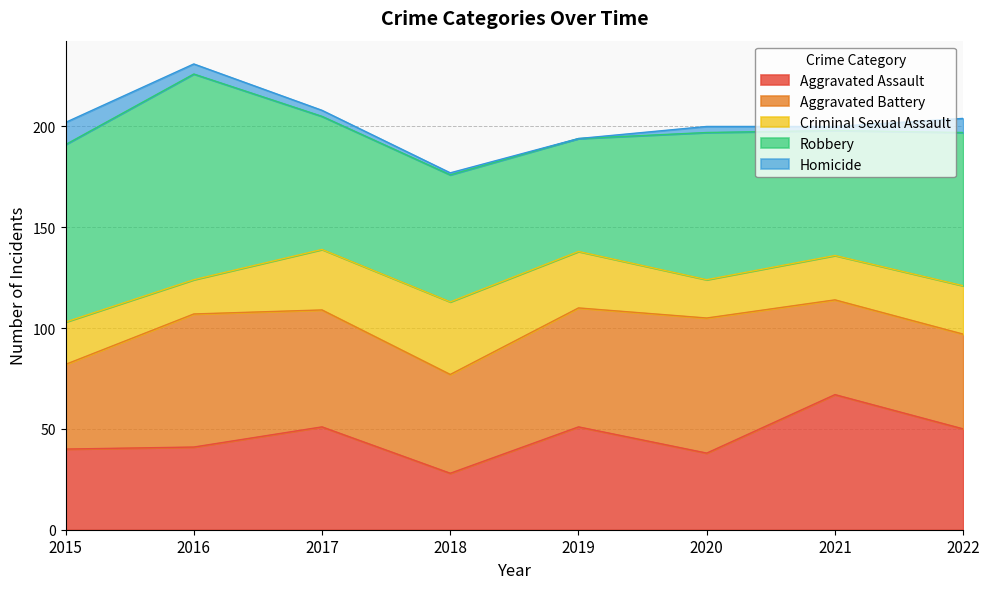

Count the number of categories in the chart.

8